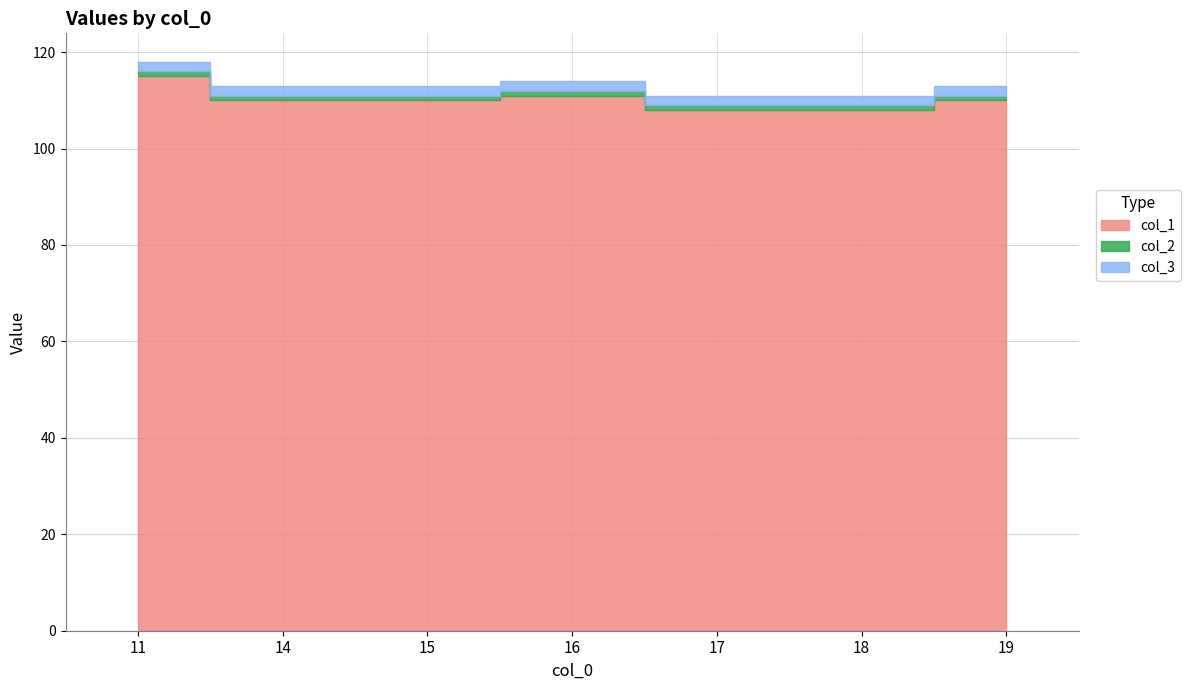

What is the sum of the col_2 values at 17 and 14?

2